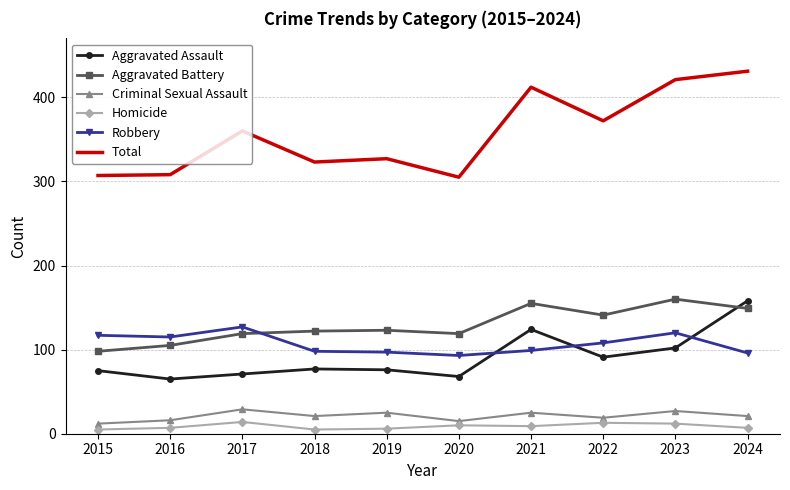

Between 2019 and 2024, which series saw the biggest shift?

Total